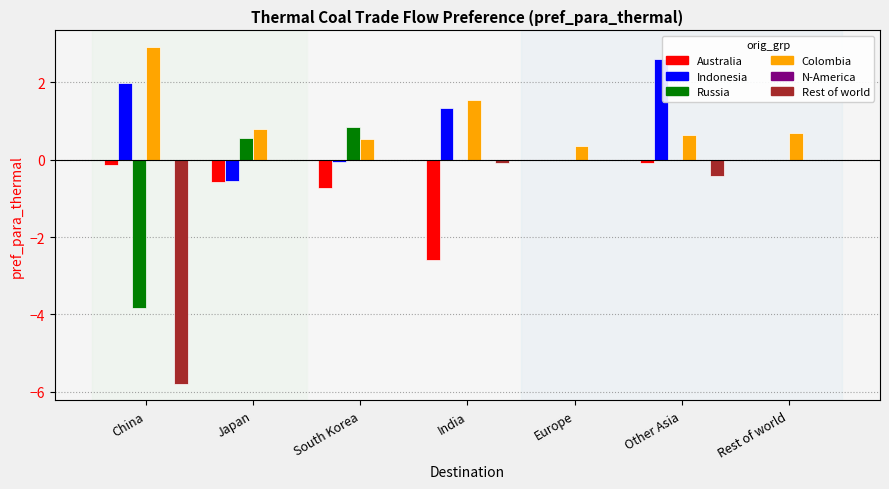

At which category is the sum across all series the highest?

Other Asia